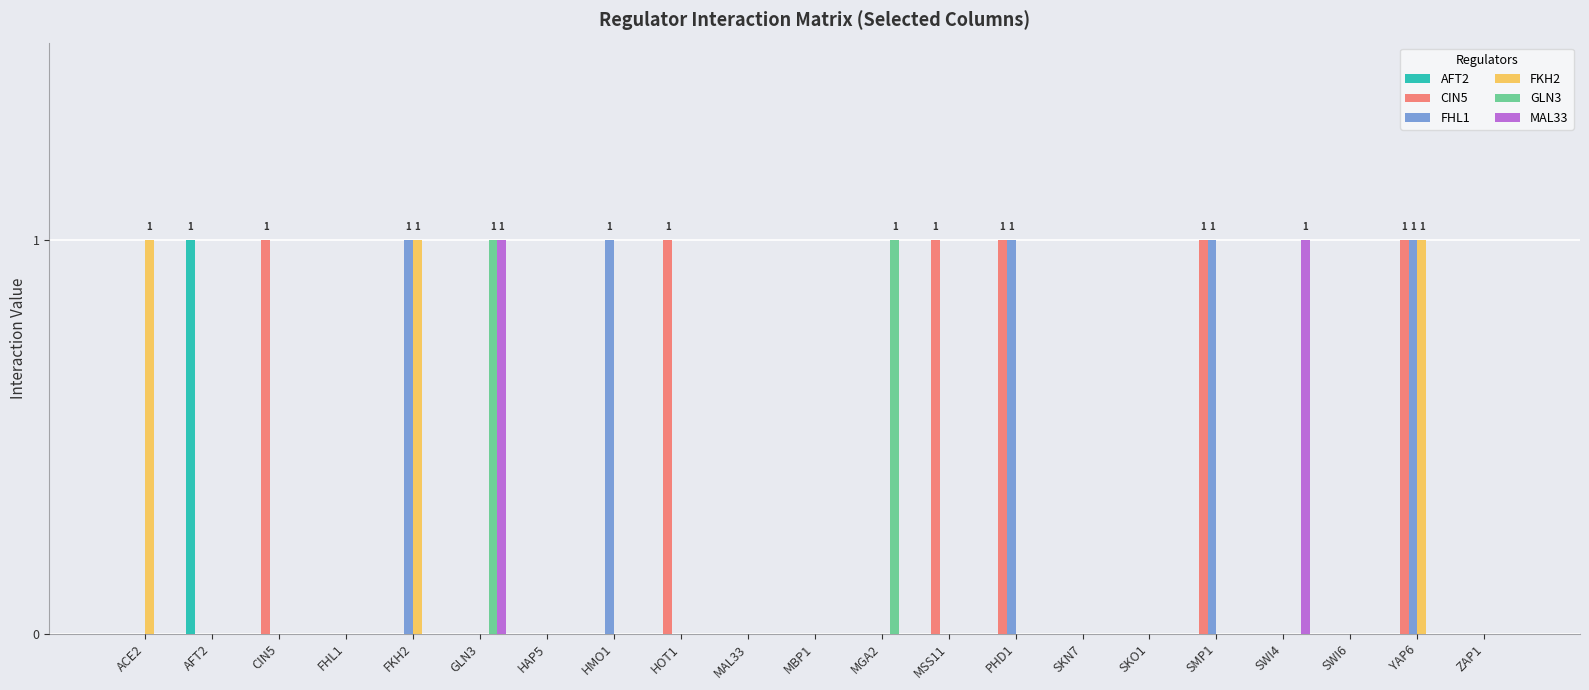

Between CIN5 and MAL33, which series saw the biggest shift?

CIN5